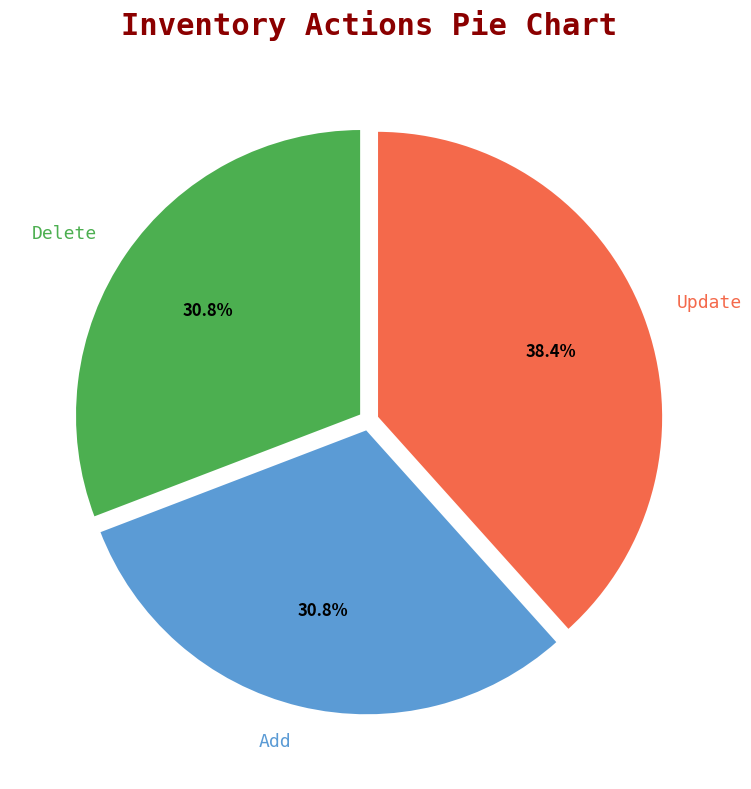

The Add slice represents 31% of the pie. True or false?

True